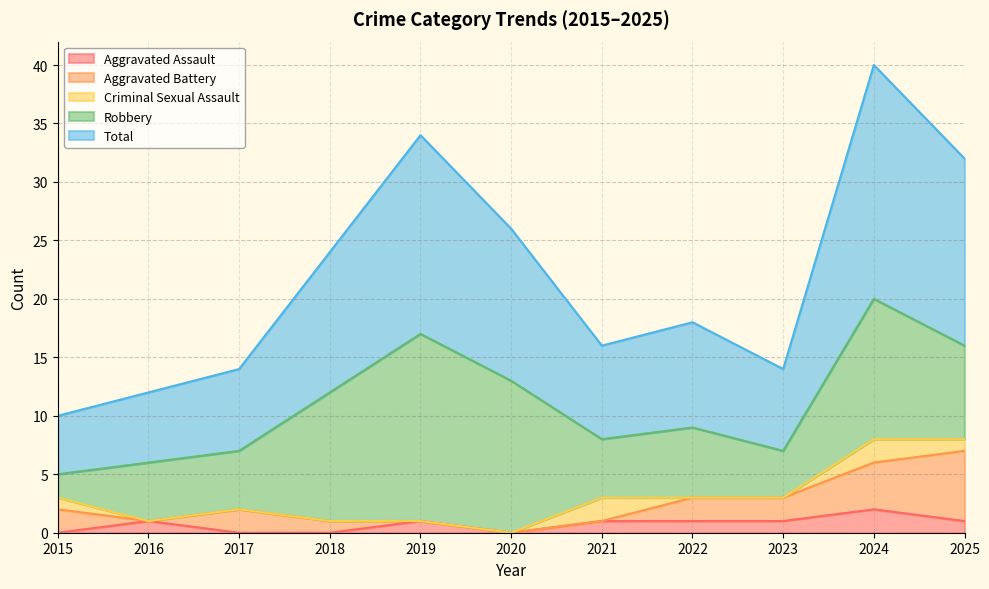

Does the chart display data point markers on the line(s)?

No